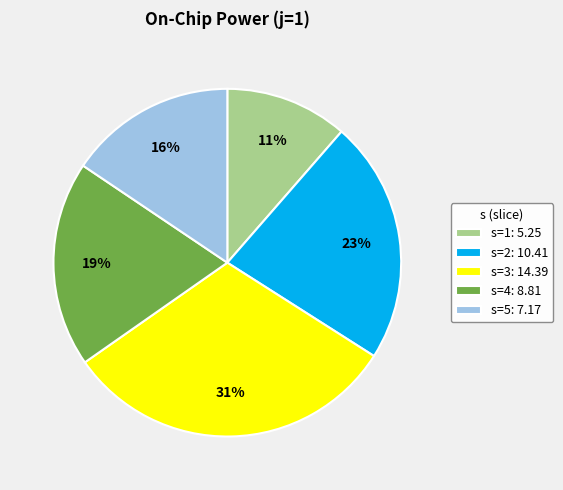

To the nearest percent, what percentage of the pie is s=2?

23%